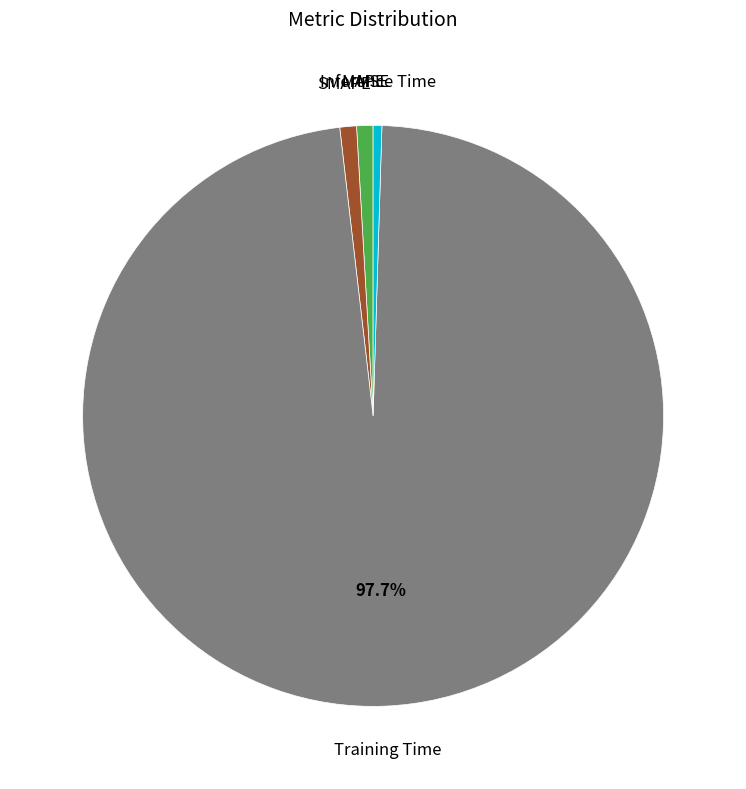

Is there any slice that represents more than half of the pie?

Yes